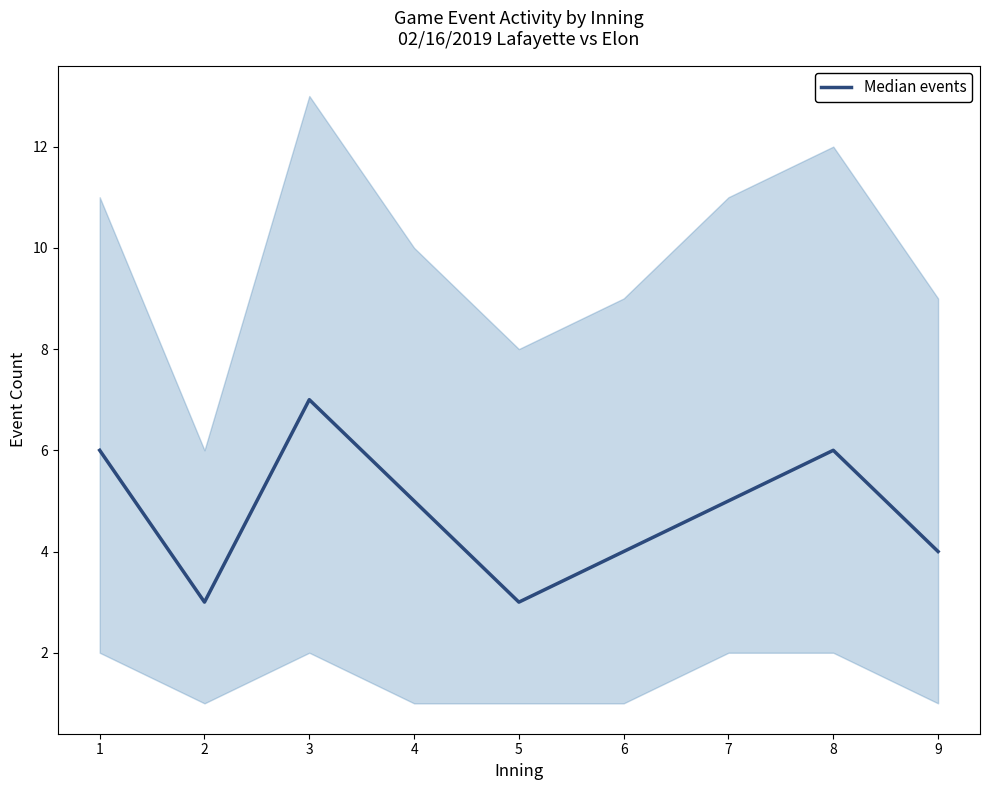

The chart shows a value of 6 at 1. True or false?

True